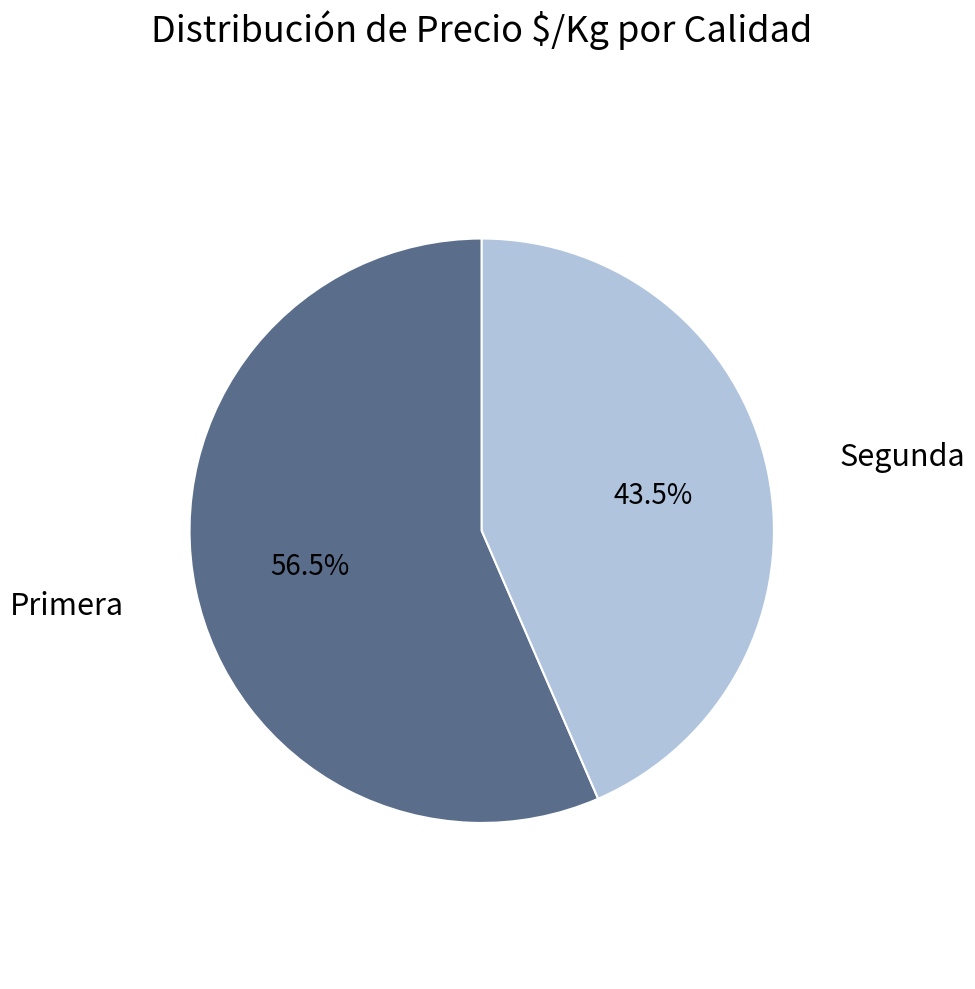

How many segments does this pie chart have?

2